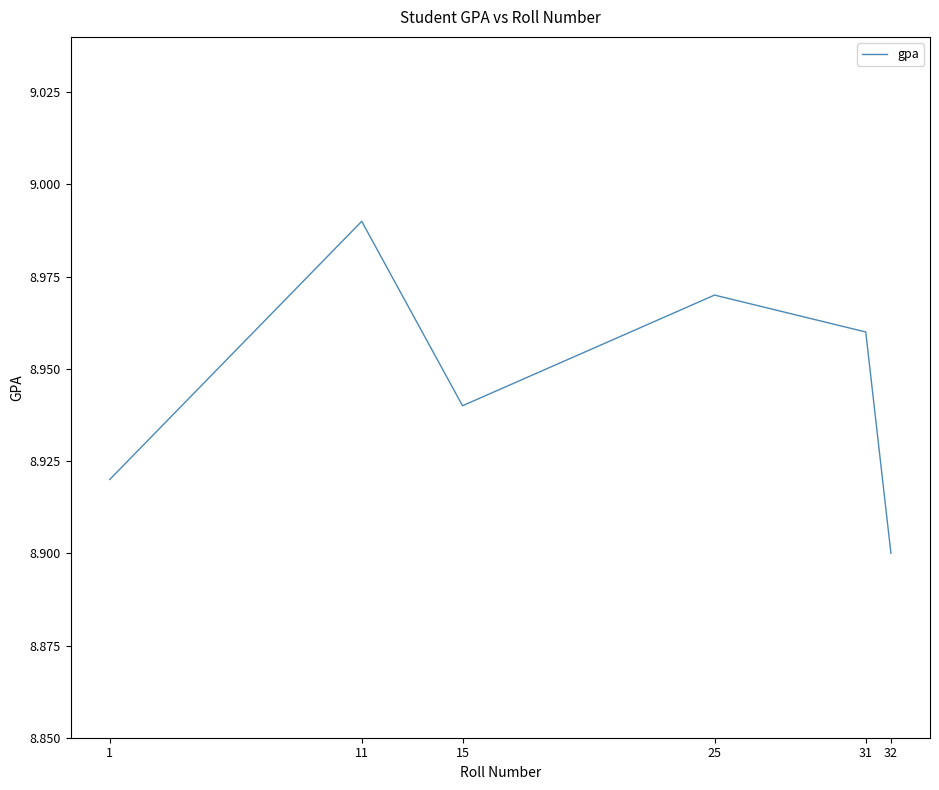

The chart shows a value of 8.9 at 1. True or false?

True